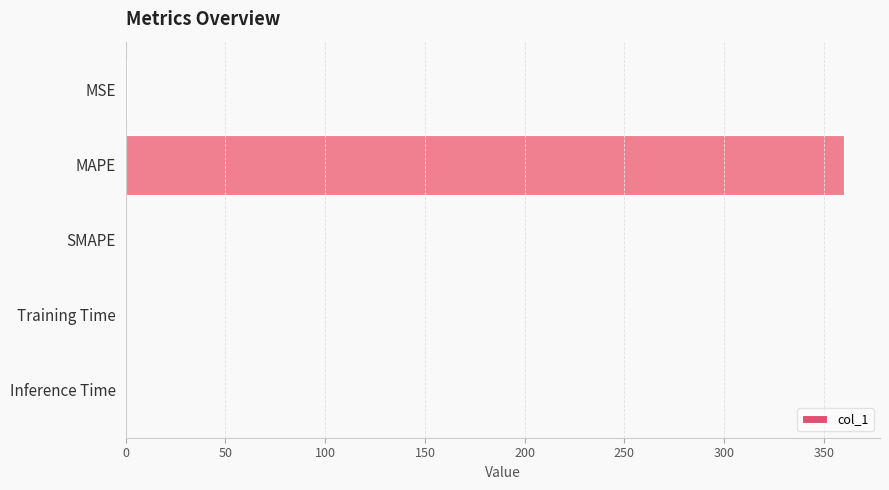

What is the sum of all values?

360.5